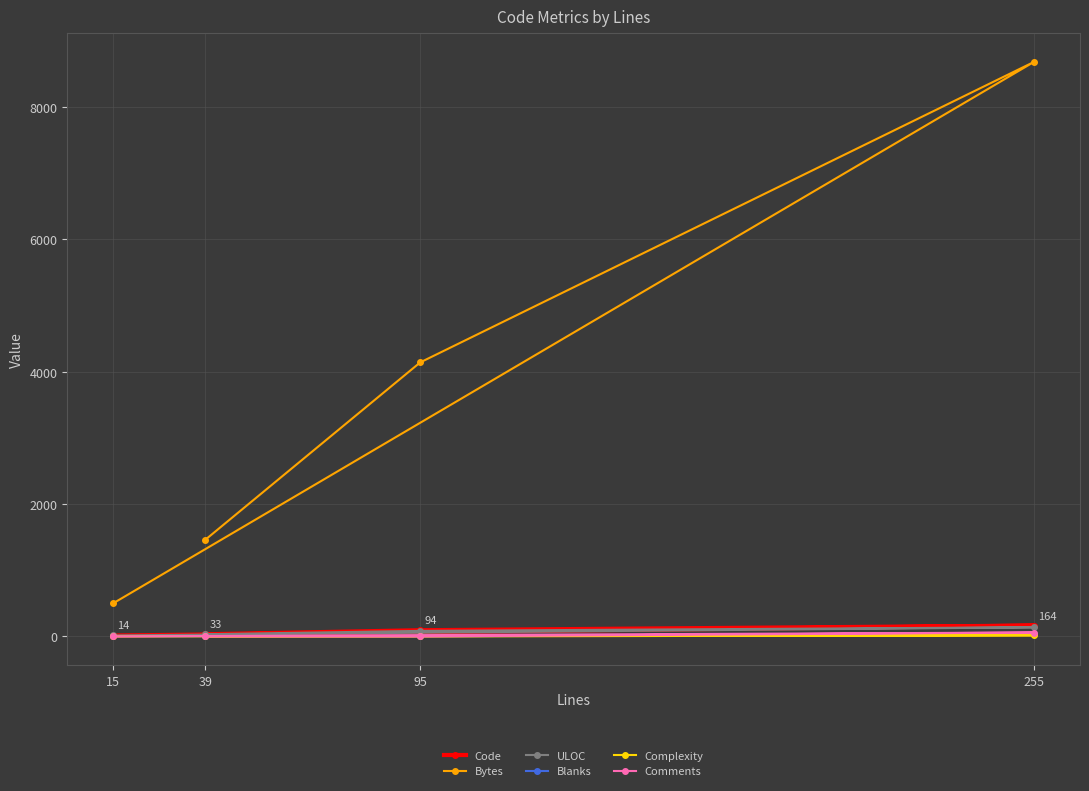

What is the average value of the Complexity series?

4